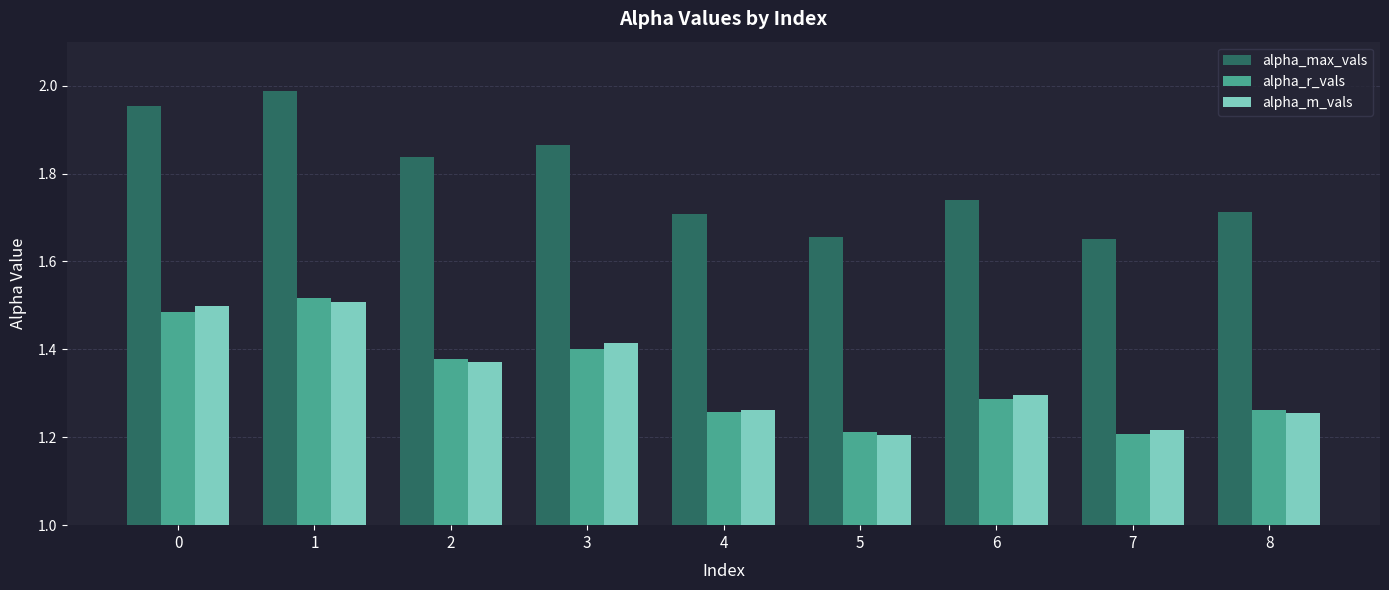

The alpha_max_vals series shows 2.7 at 1. True or false?

False